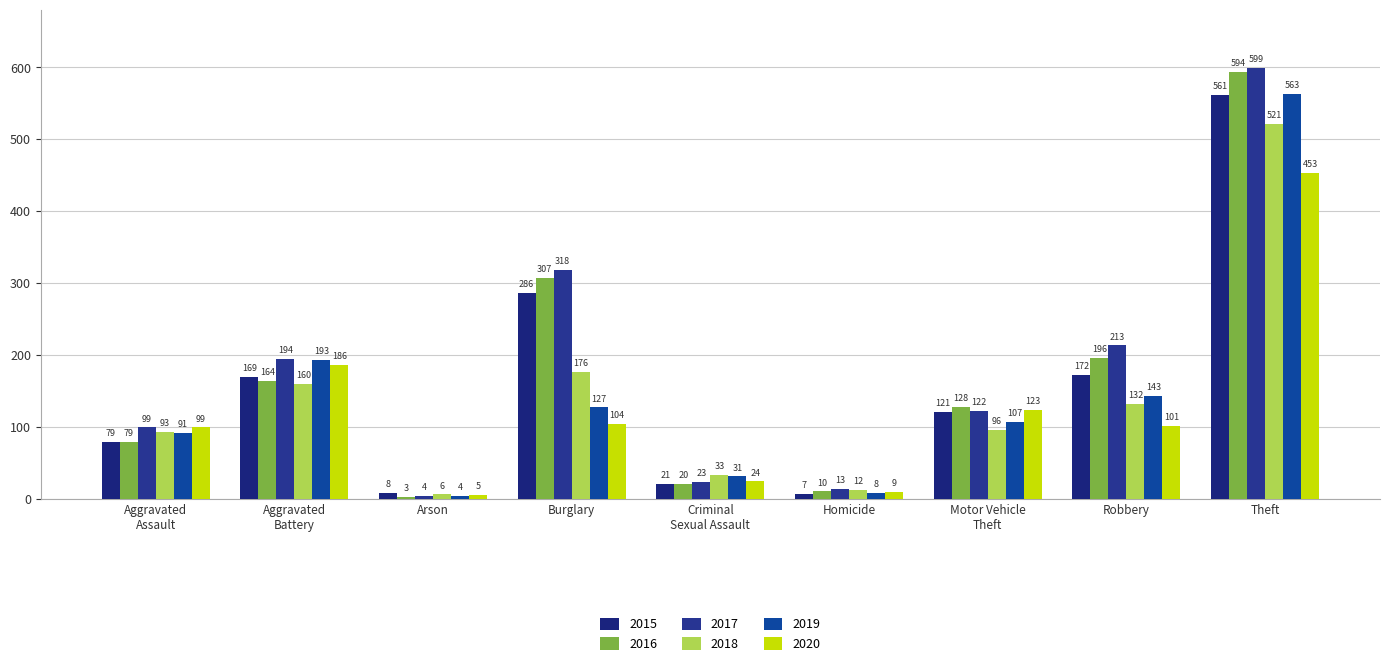

Which category has the highest value across all series?

Theft